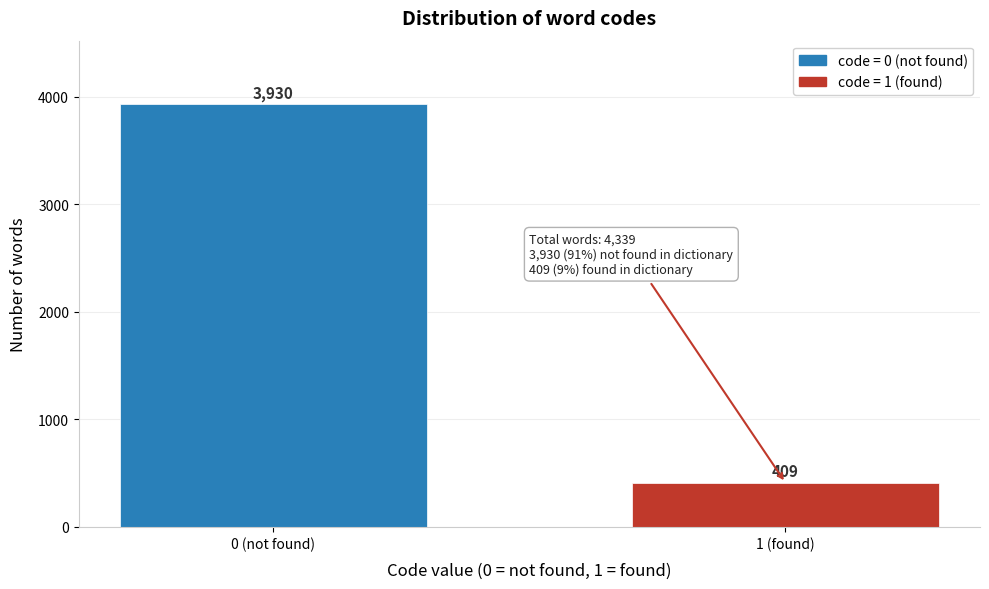

Reading left to right, transcribe all the data shown in this chart.

0 (not found)=3930	1 (found)=409